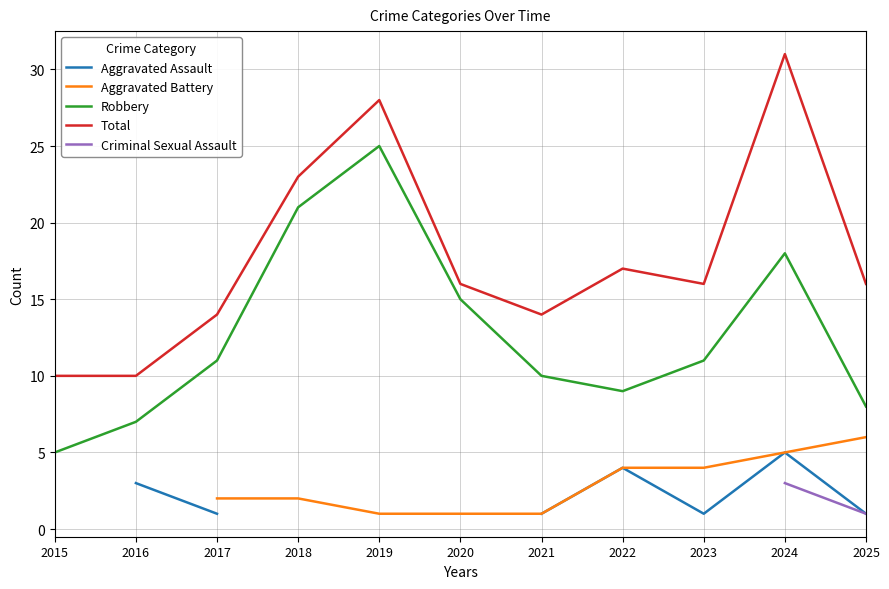

Which series has the largest range (max minus min)?

Total